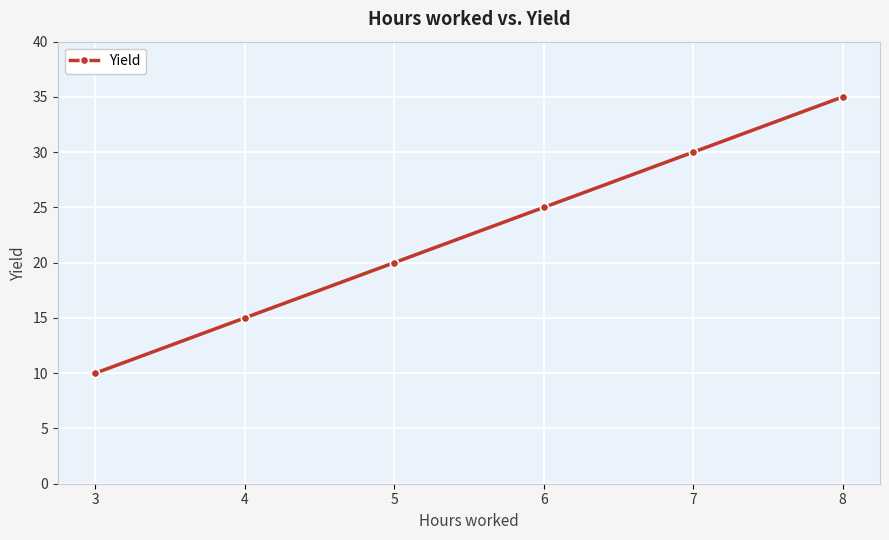

Reading left to right, extract all data points from this chart.

3=10	4=15	5=20	6=25	7=30	8=35